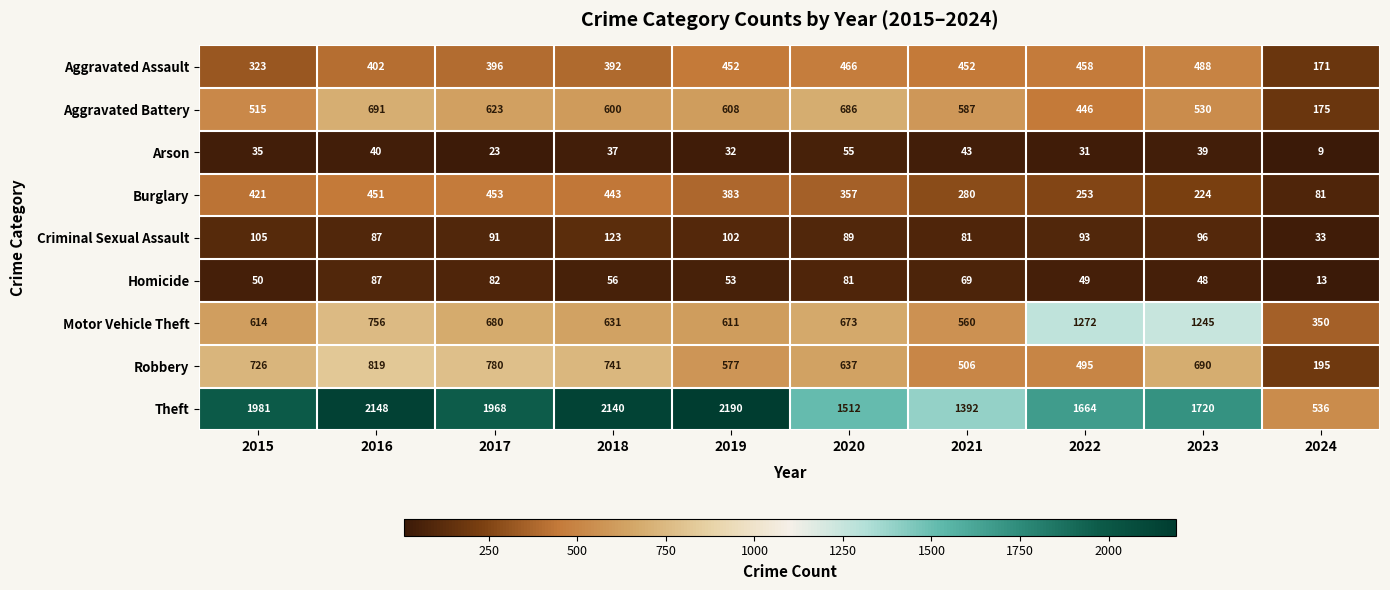

What is the smallest value displayed?

9